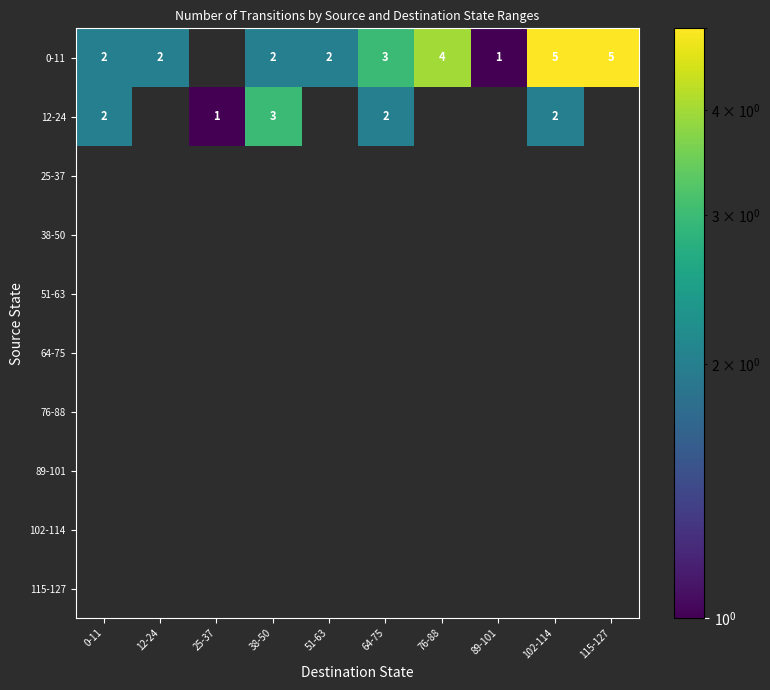

True or false: 12-24 has a value of 1 at 0-11.

False